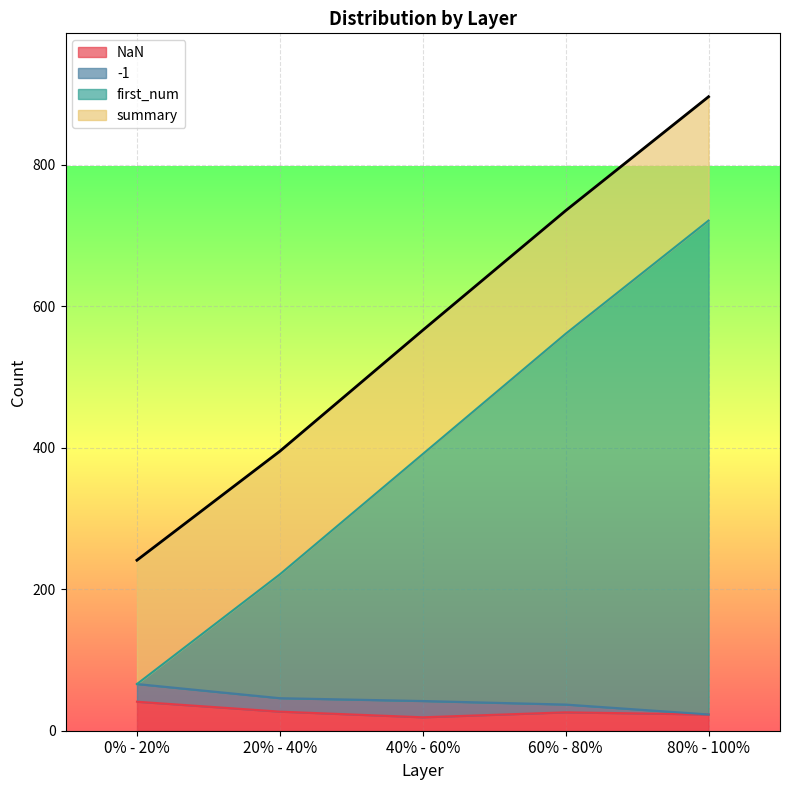

At which category does first_num reach its first local peak?

80% - 100%